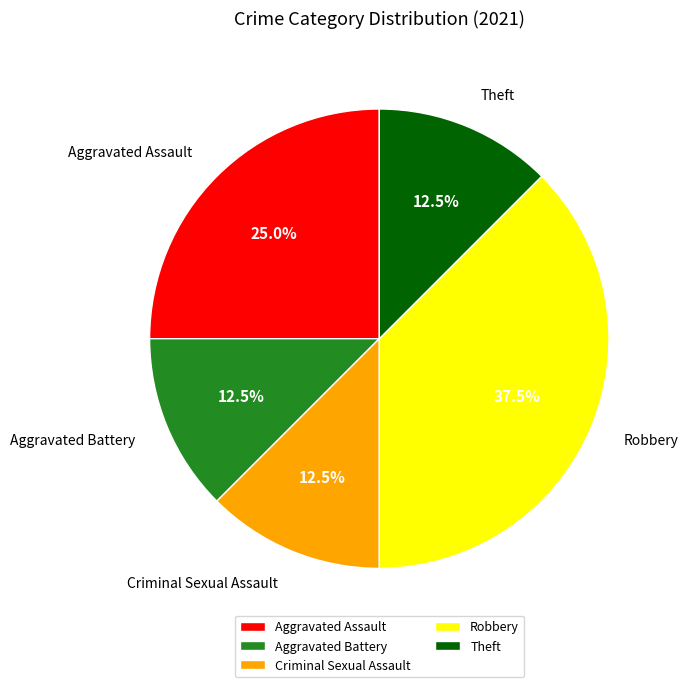

Is there a majority slice in this chart?

No